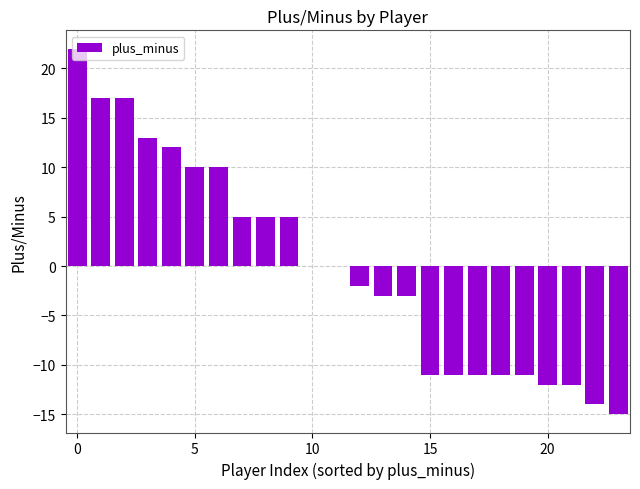

What is the greatest value displayed?

22